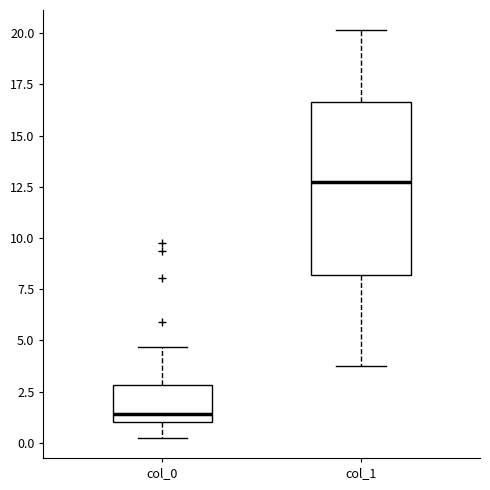

Reading left to right, transcribe this box plot: for each box, give where its median line is, the range the box spans, and where its two whiskers end, as read against the y-axis. The values are not printed on the chart, so give them approximately, as read against the axis.

col_0: median 1.5, box 1.0 to 3.0, whiskers 0.5 to 4.5
col_1: median 13.0, box 8.0 to 16.5, whiskers 4.0 to 20.0